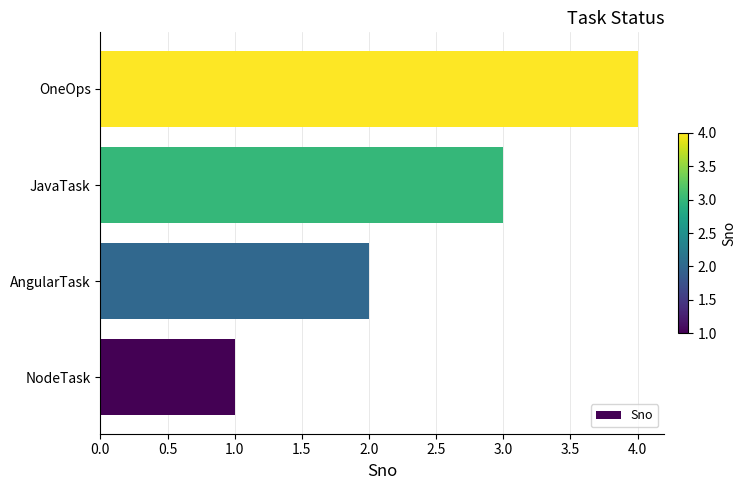

How many values are between 2 and 4?

3